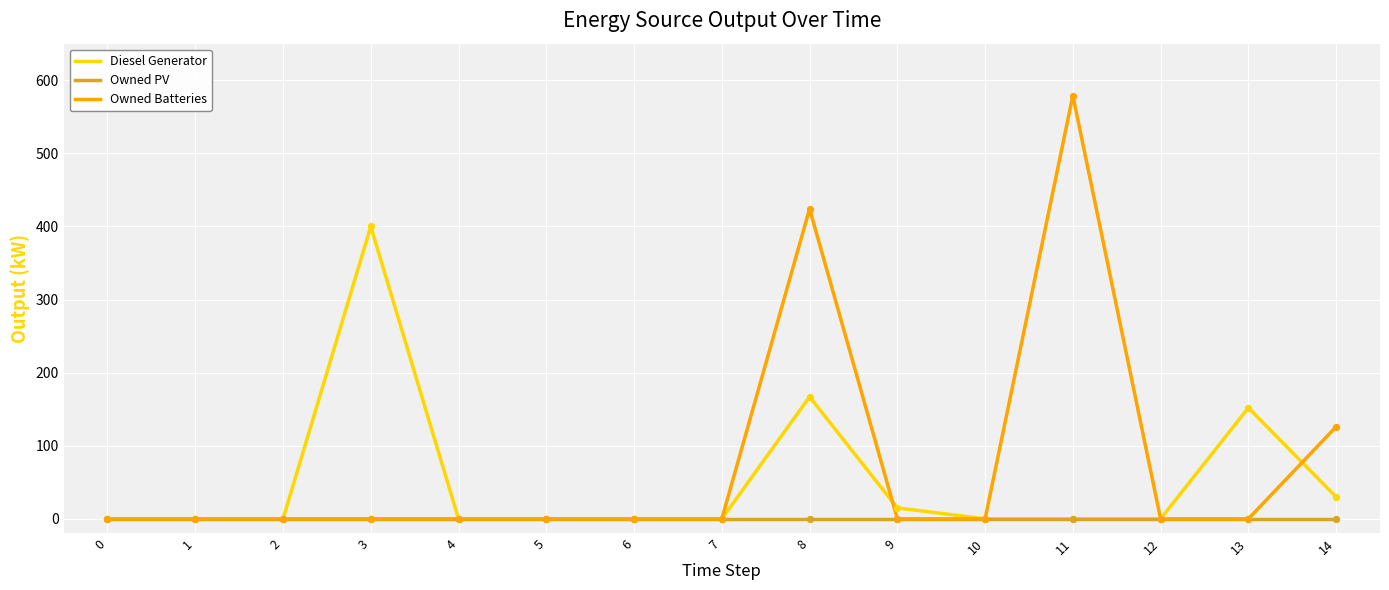

Between 8 and 9, which series saw the biggest shift?

Owned Batteries